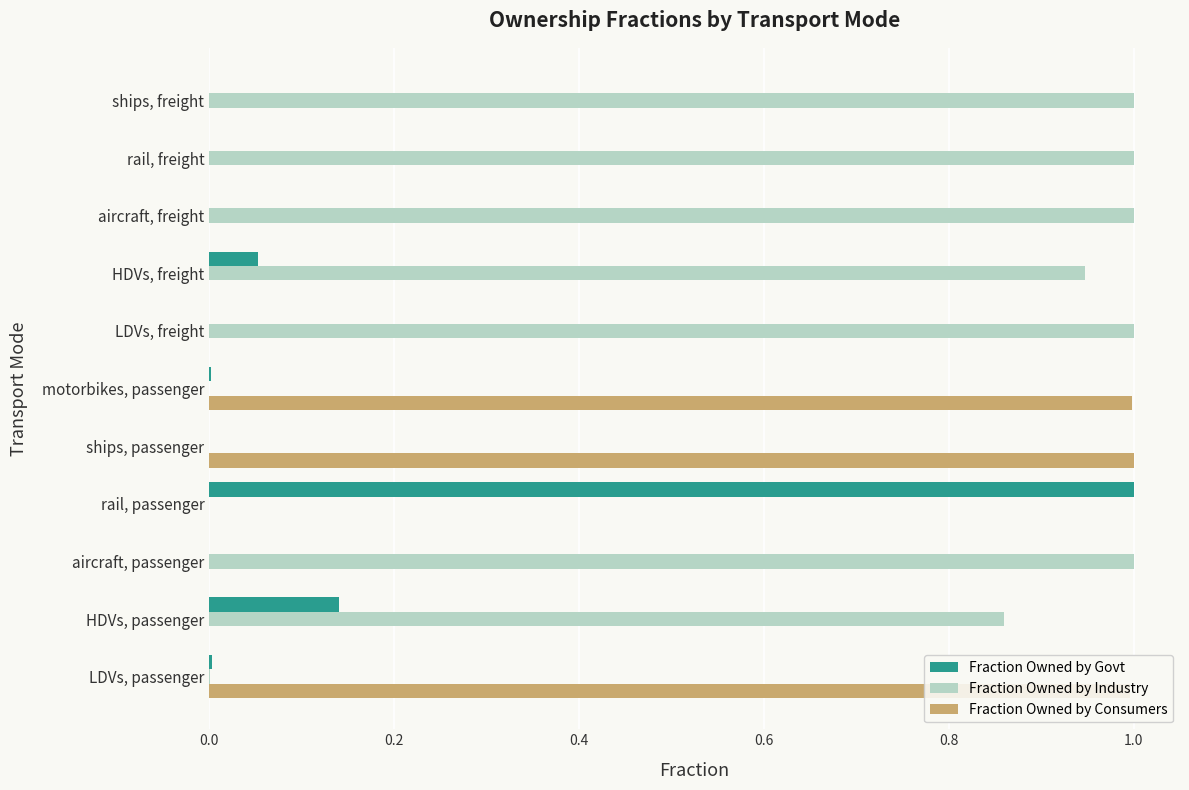

Is the value of Fraction Owned by Consumers at LDVs, passenger greater than the value of Fraction Owned by Govt at LDVs, freight?

Yes